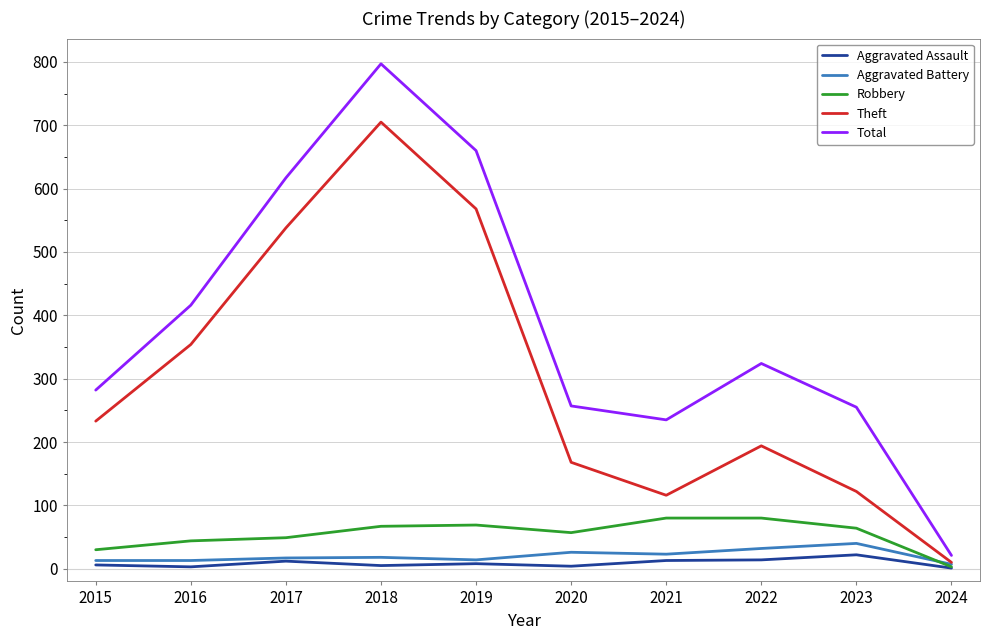

Between 2020 and 2023, which series saw the biggest shift?

Theft